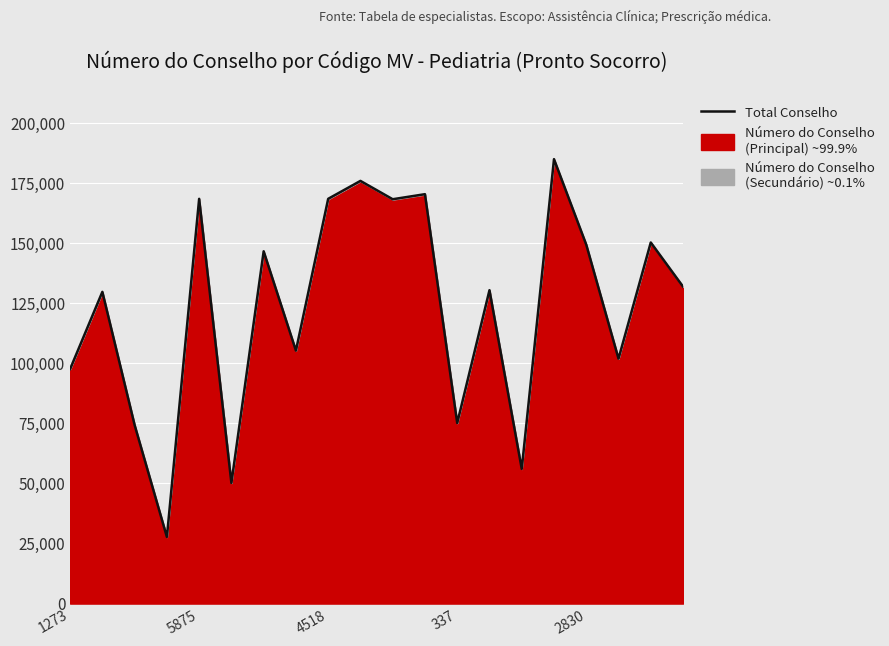

Does the chart display data point markers on the line(s)?

No